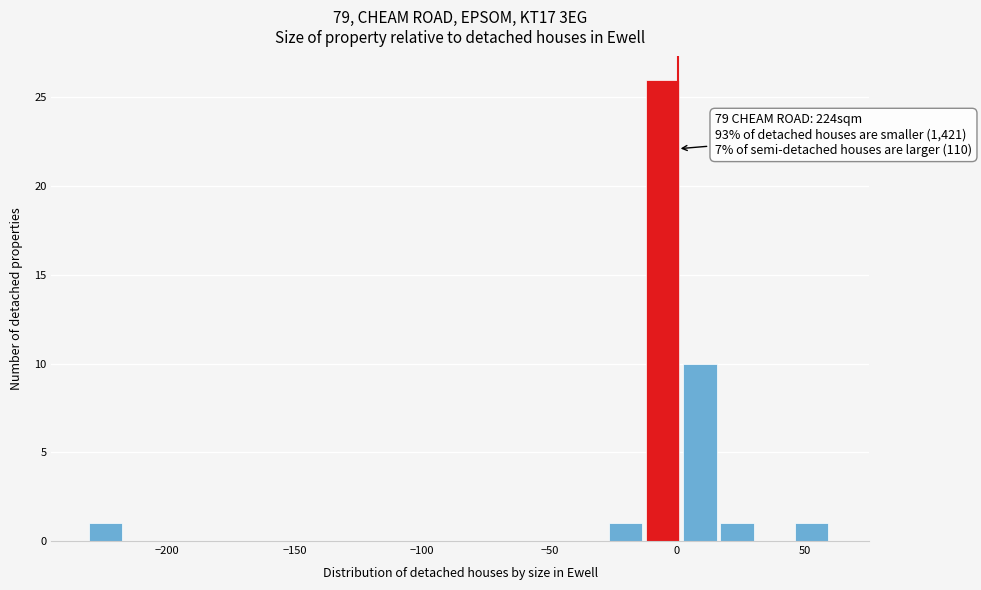

Around what value on the x-axis is the tallest bar? Give the approximate position of its centre, as read against the axis.

-5